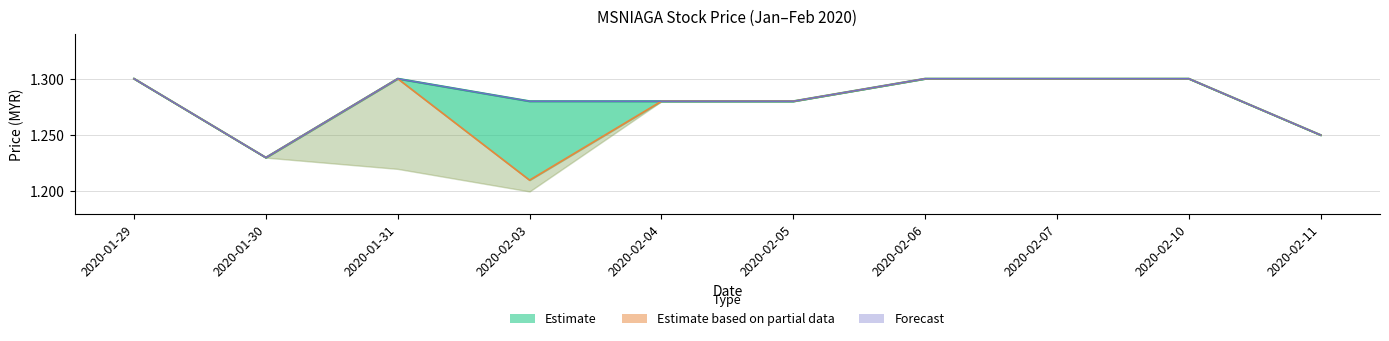

How many data points does each series have?

10